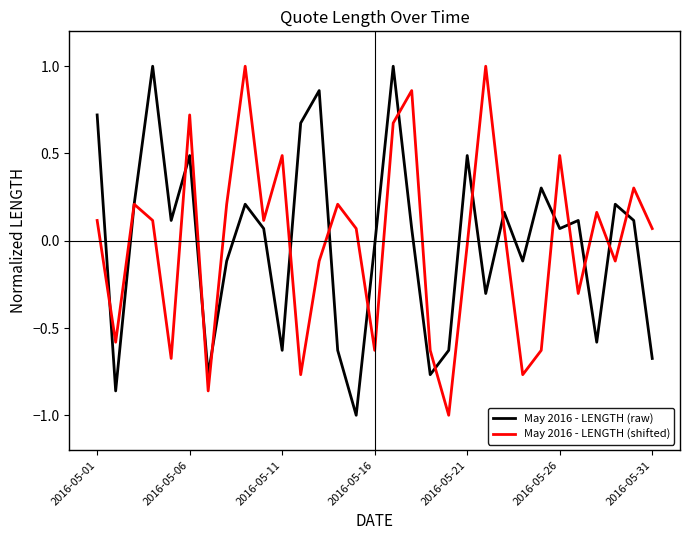

What is the minimum value shown in the chart?

-1.0